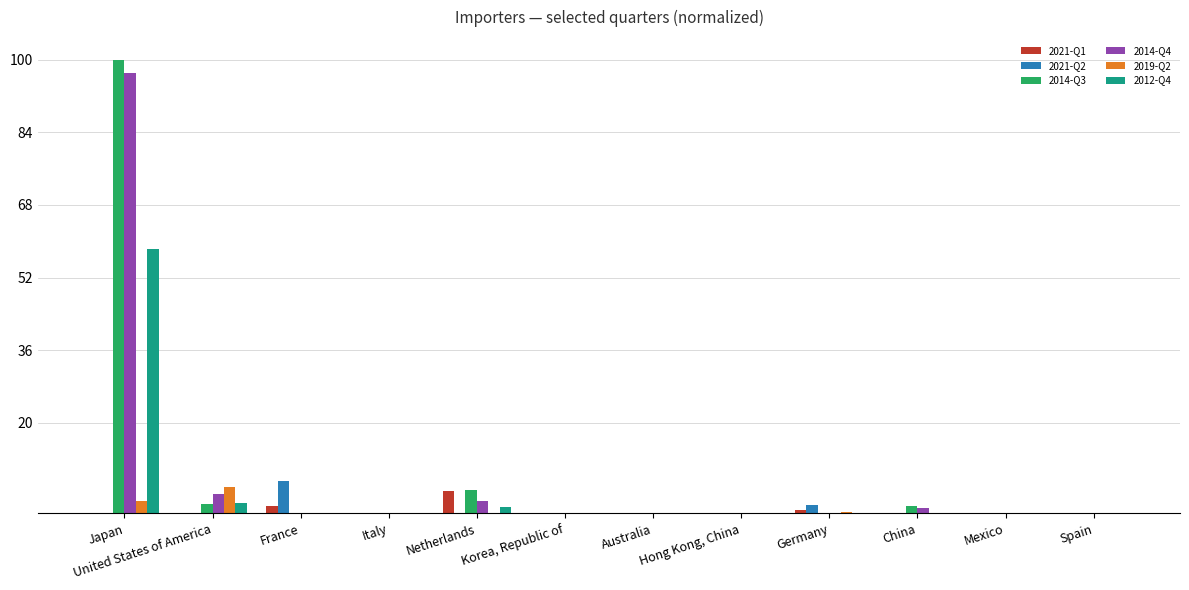

What is the sum of the 2012-Q4 values at Spain and Japan?

58.3